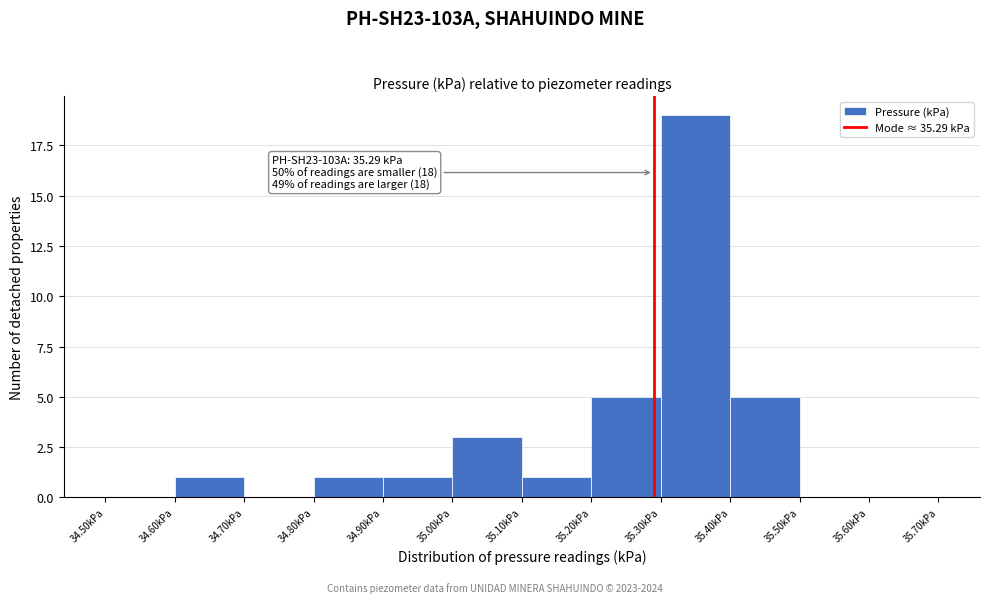

Which range on the x-axis has the tallest bar?

35.3 to 35.4